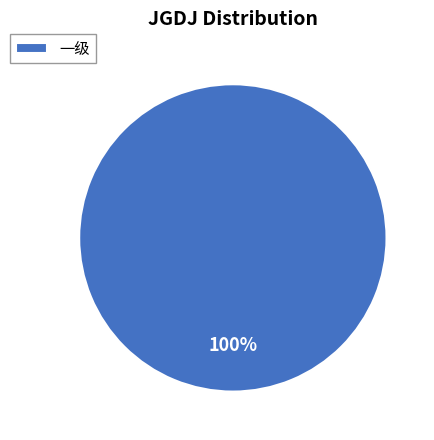

Is there any slice that represents more than half of the pie?

Yes